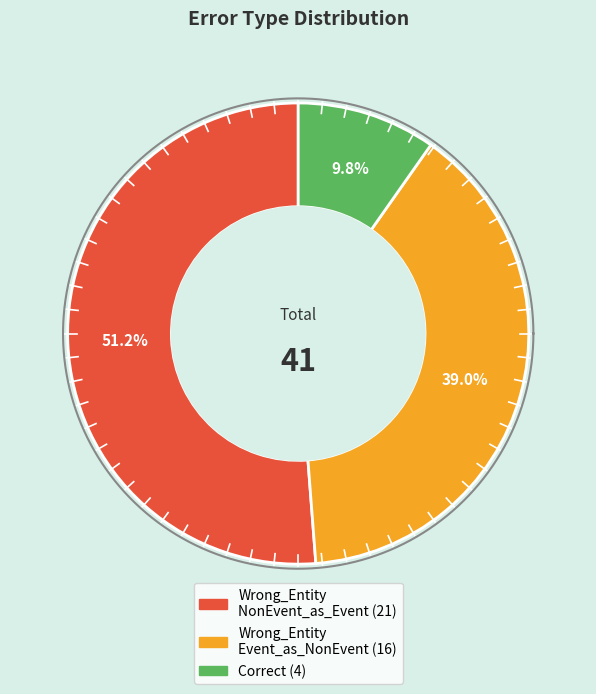

What is the total percentage of Wrong_Entity_NonEvent_as_Event and Correct?

61.0%